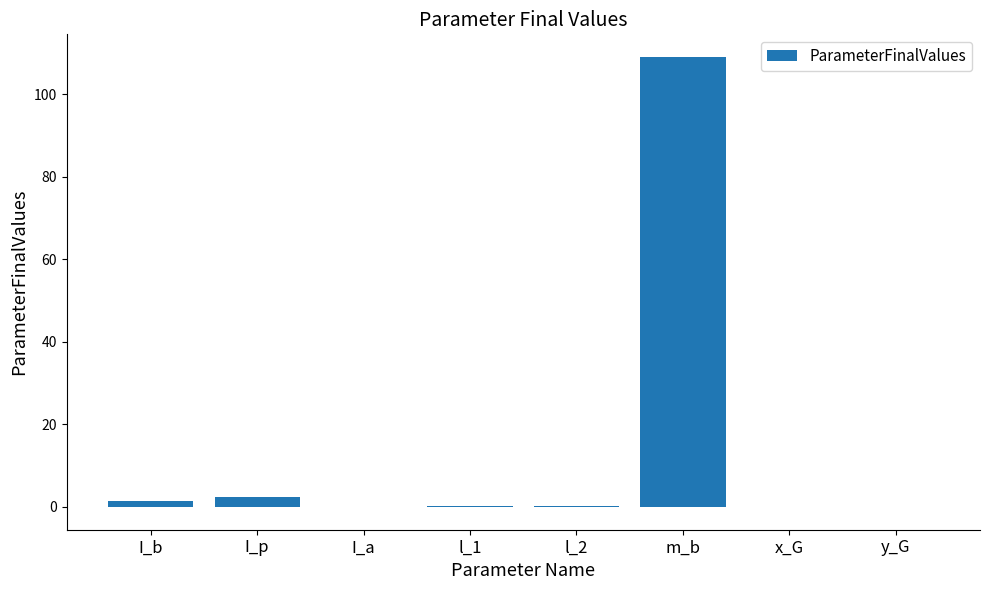

What is the sum of all values?

112.9